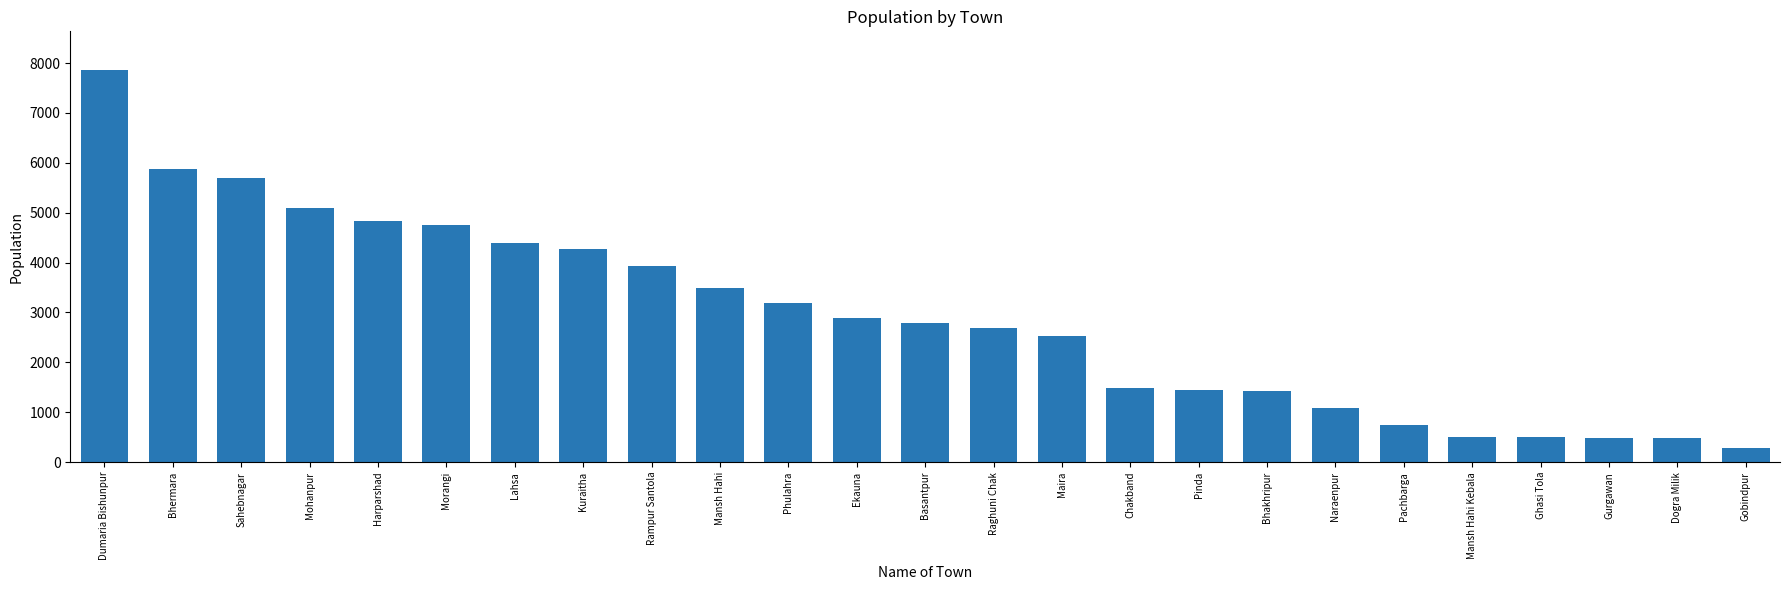

Which label corresponds to the largest value in the chart?

Dumaria Bishunpur